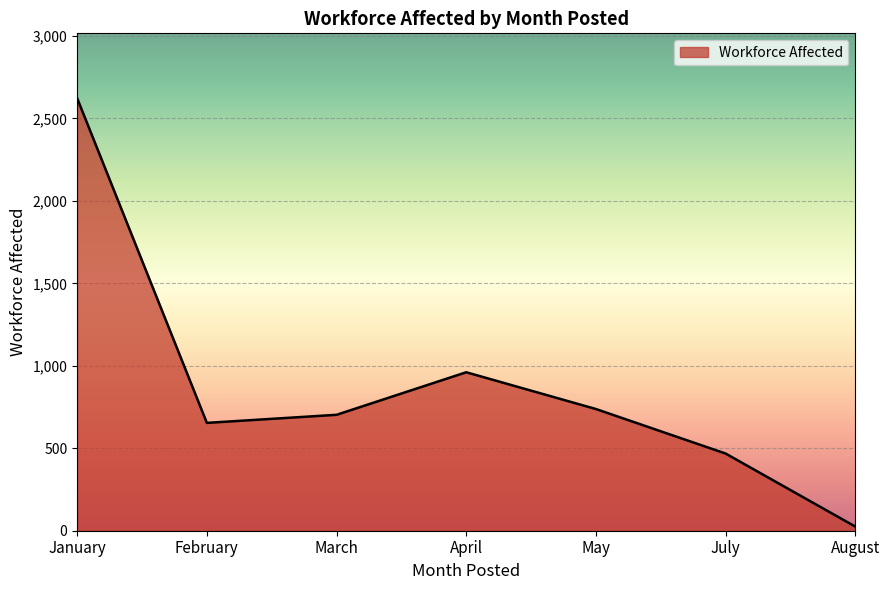

How many lines are shown in the chart?

1